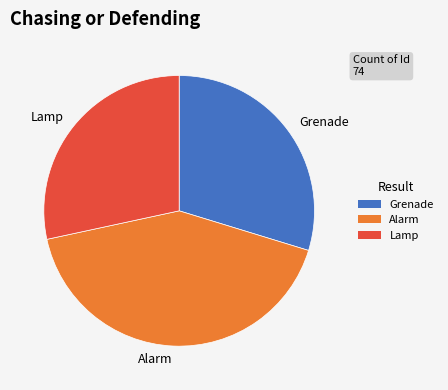

Rank the categories by value from lowest to highest.

Lamp, Grenade, Alarm